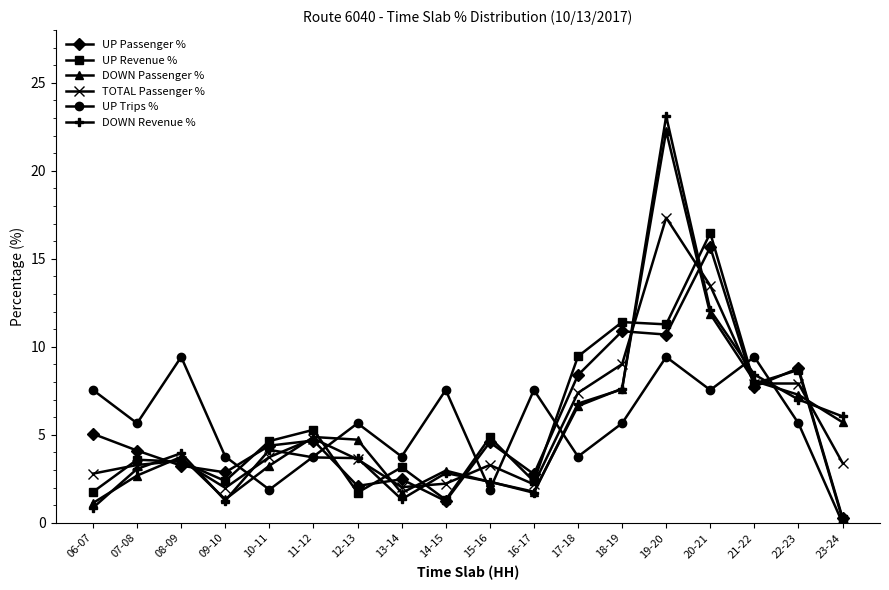

What is the approximate value of DOWN Revenue % at 12-13?

3.7